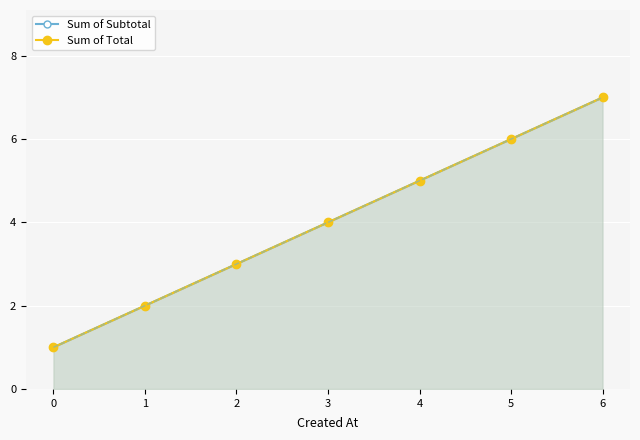

Reading left to right, extract all data points from this chart.

Sum of Subtotal: 0=1	1=2	2=3	3=4	4=5	5=6	6=7
Sum of Total: 0=1	1=2	2=3	3=4	4=5	5=6	6=7